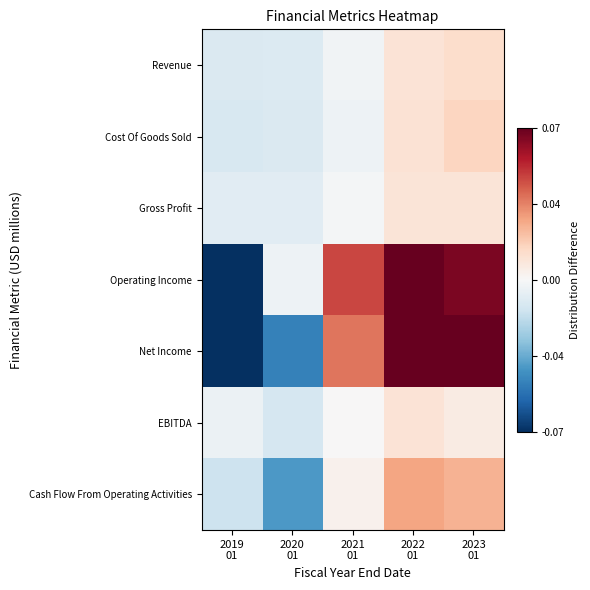

Between 2020
01 and 2023
01, which is larger?

2023
01